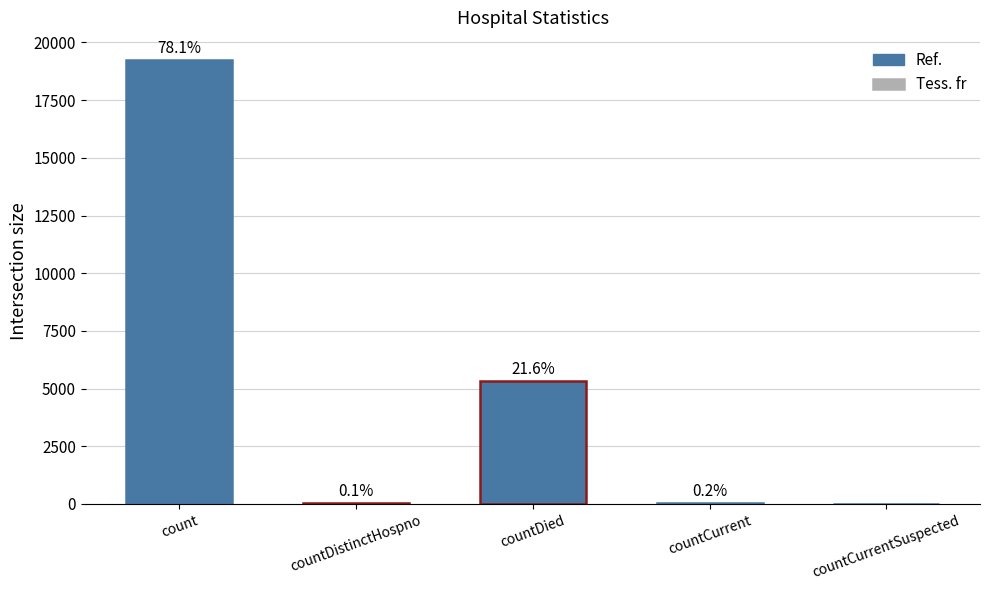

True or false: the data shows 26642 at count.

False